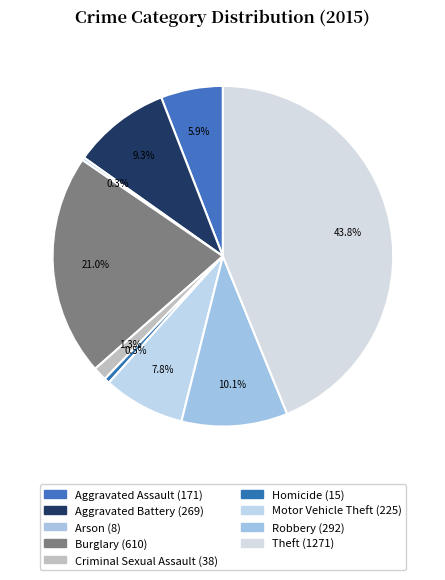

To the nearest percent, what is the average slice percentage?

11%